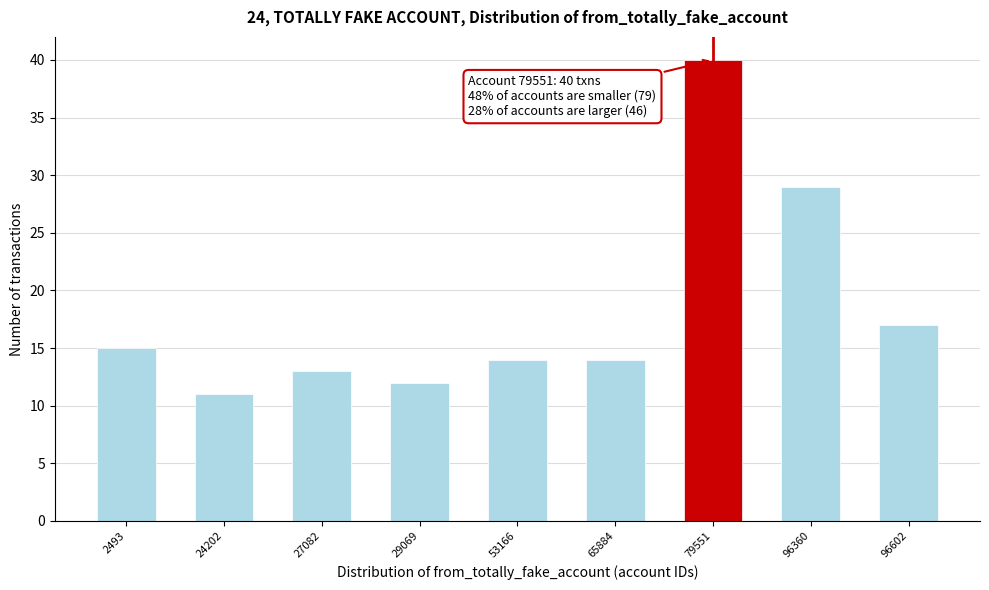

Reading right to left, list all the values displayed in this chart.

96602=17	96360=29	79551=40	65884=14	53166=14	29069=12	27082=13	24202=11	2493=15